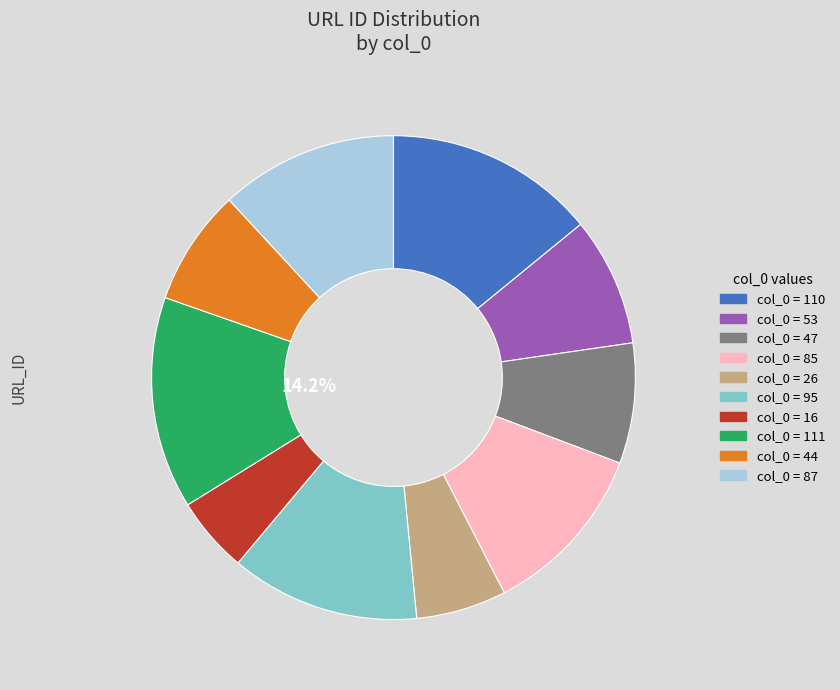

Count the number of slices in the pie.

10